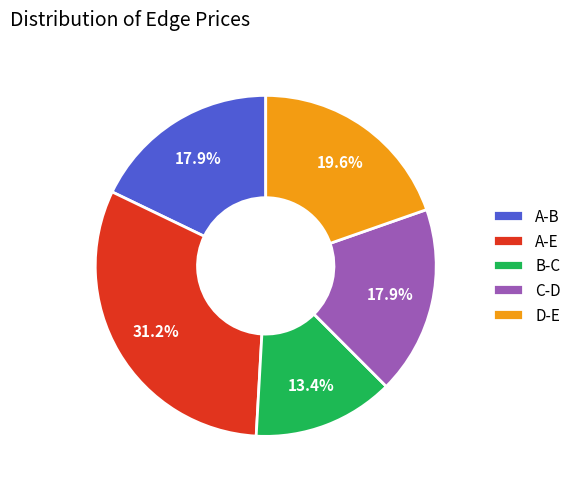

What is the ratio of the value at A-B to the value at B-C?

1.3